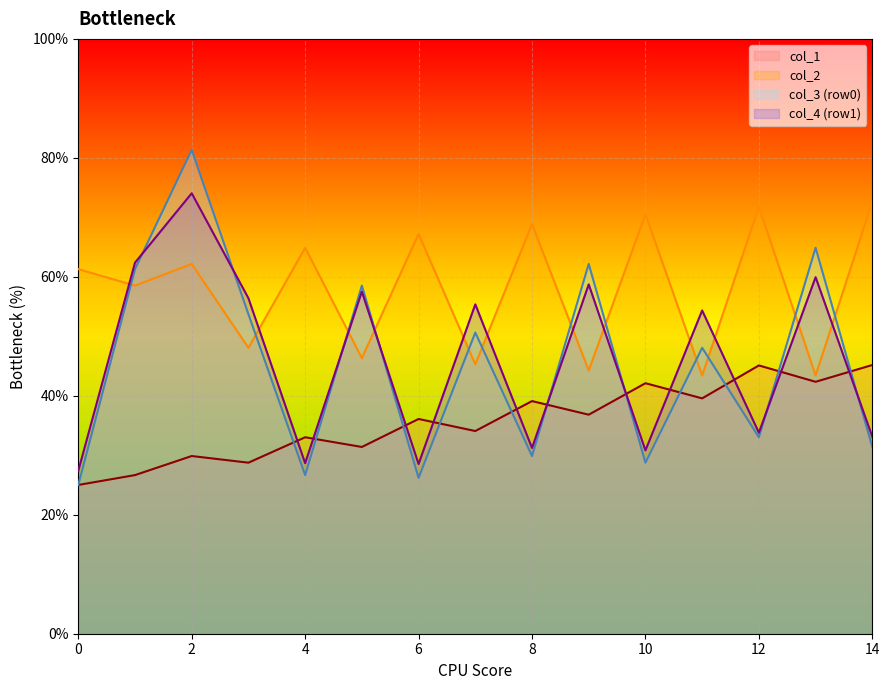

True or false: col_3 (row0) has a value of 28.8 at 10.

True